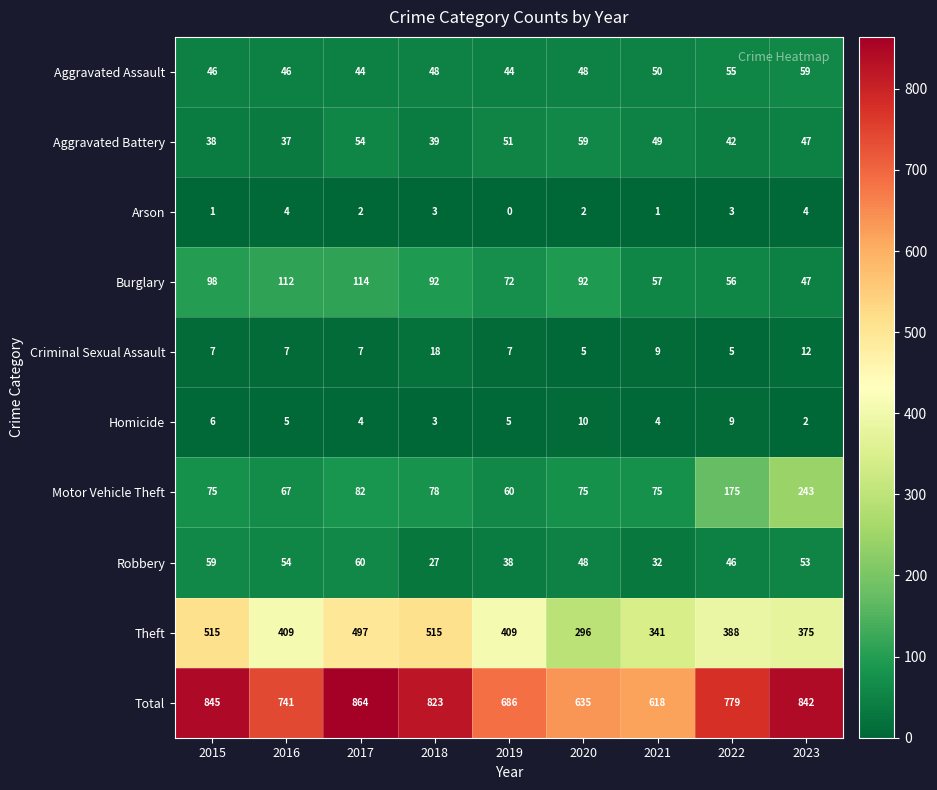

How many series are shown in this chart?

10